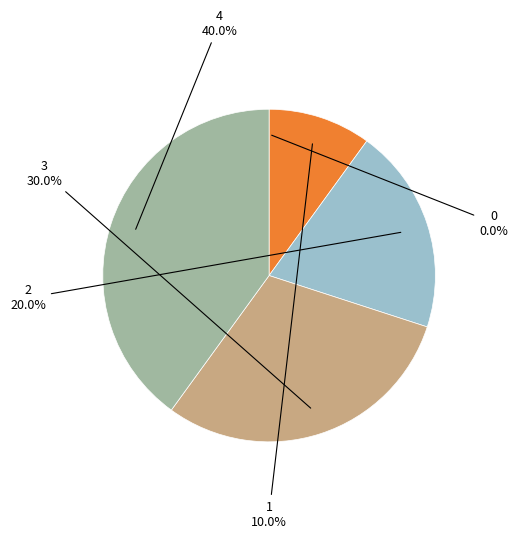

Is there any slice that represents more than half of the pie?

No